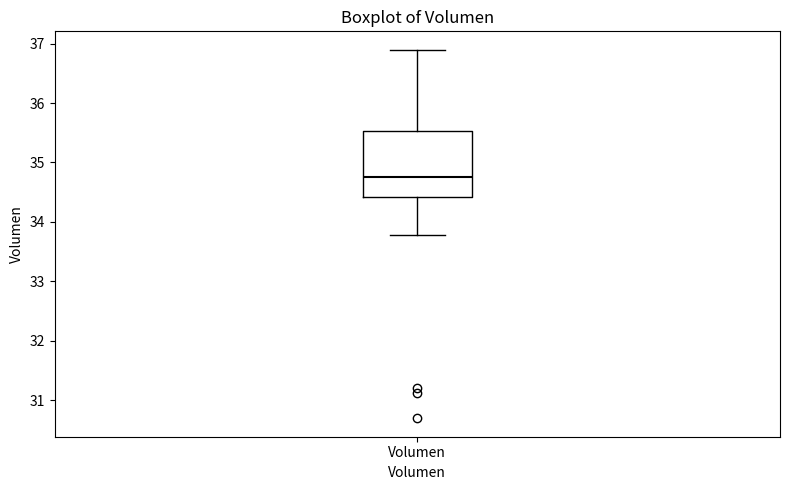

Read this box plot against the y-axis: the position of the median line, the range covered by the box, and the ends of both whiskers. The values are not printed on the chart, so give them approximately, as read against the axis.

median 34.8, box 34.4 to 35.5, whiskers 33.8 to 36.9